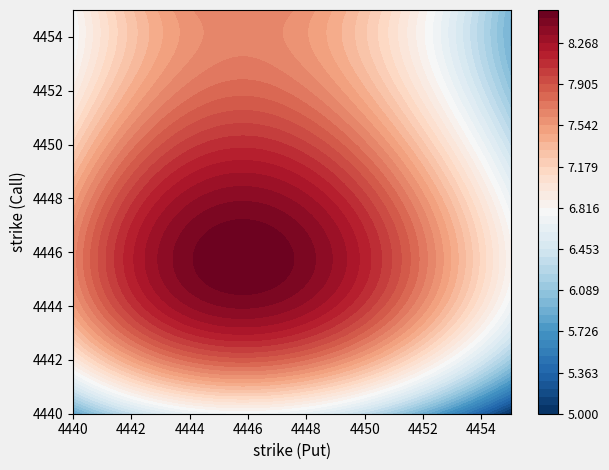

List the series in order of their overall mean, lowest first.

P, C